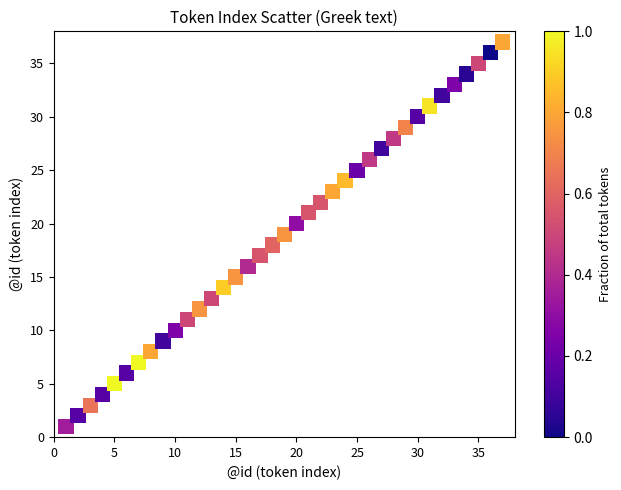

What is the range of X values (max minus min)?

36